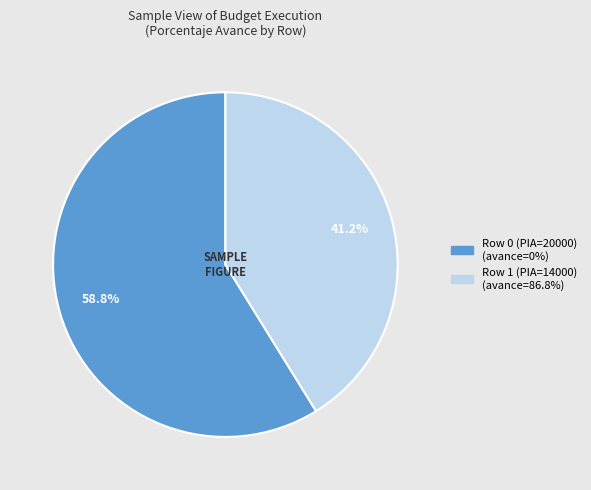

To the nearest percent, what is the difference between the Row 1 (PIA=14000) and Row 0 (PIA=20000) slice percentages?

18%